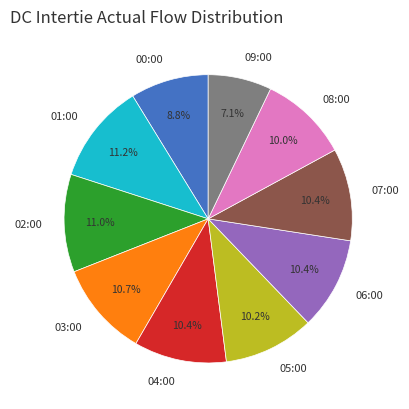

To the nearest percent, what is the difference between the largest and smallest slice percentages?

4%